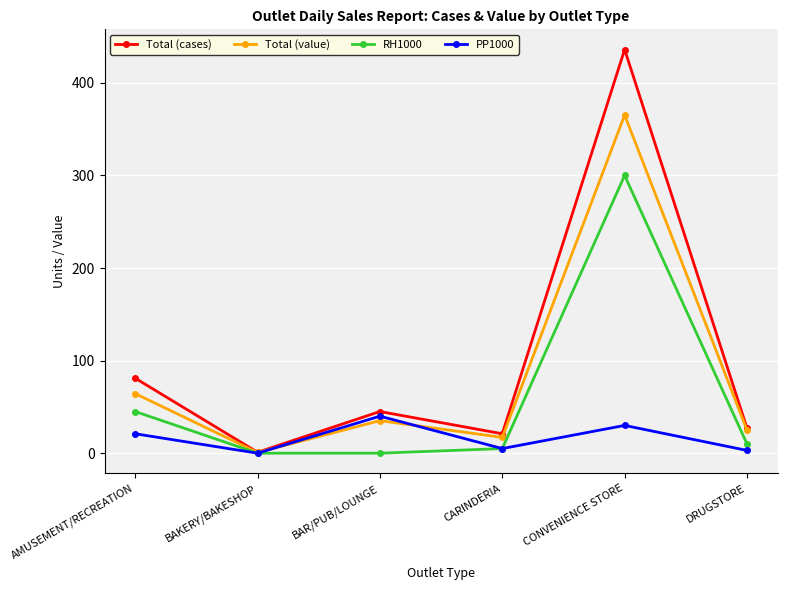

What is the spread (max minus min) of values at CARINDERIA?

16.0